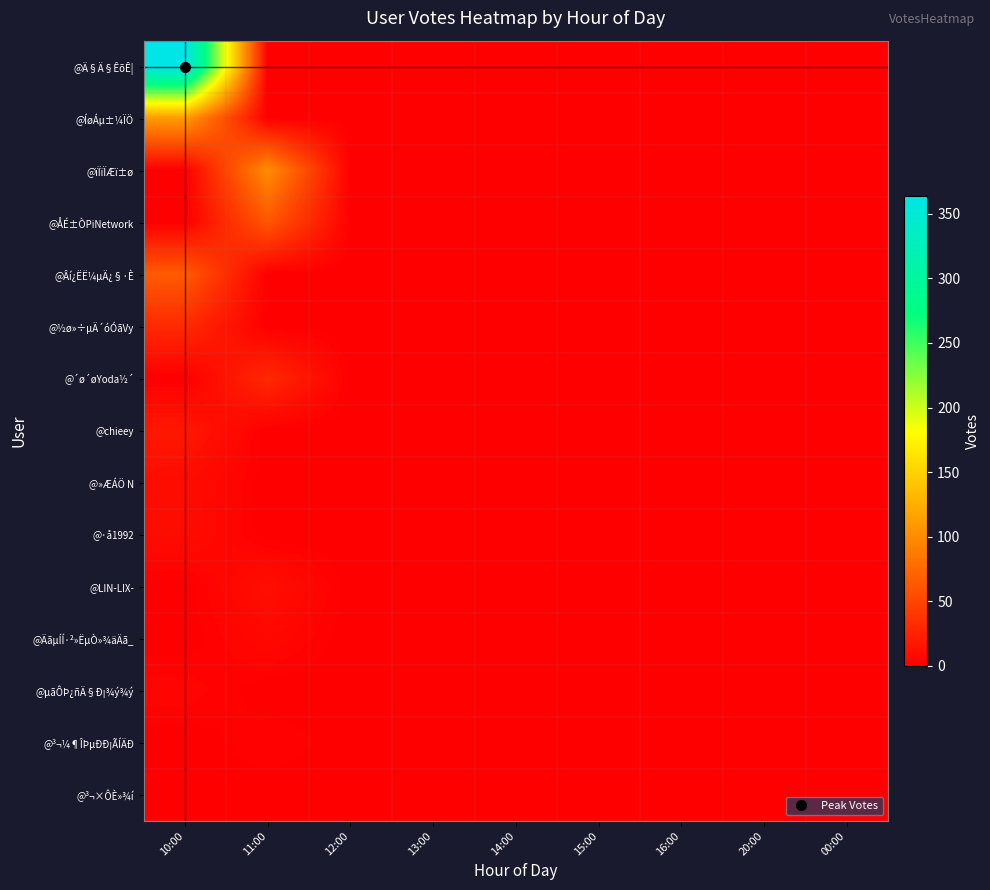

Between 11:00 and 10:00, which is larger?

10:00